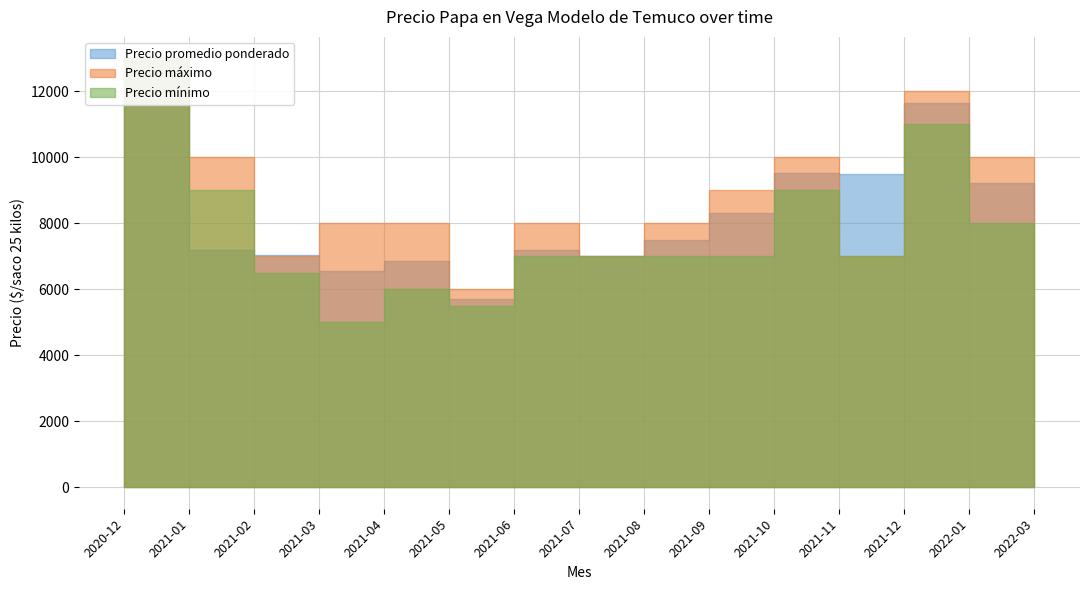

List the labels in order of Precio promedio ponderado value, smallest first.

2021-05, 2021-03, 2021-04, 2021-07, 2021-02, 2021-06, 2021-01, 2021-08, 2022-03, 2021-09, 2022-01, 2021-11, 2021-10, 2021-12, 2020-12